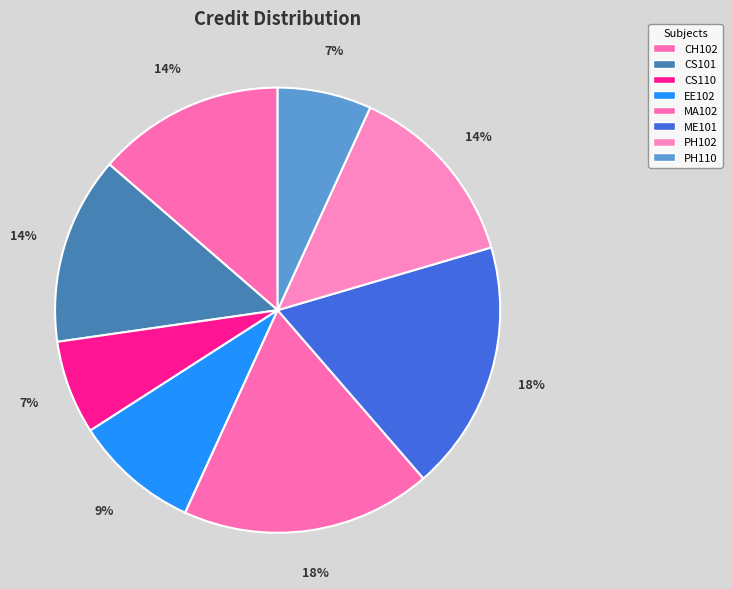

Is the sum of CH102 and PH110 greater than half?

No